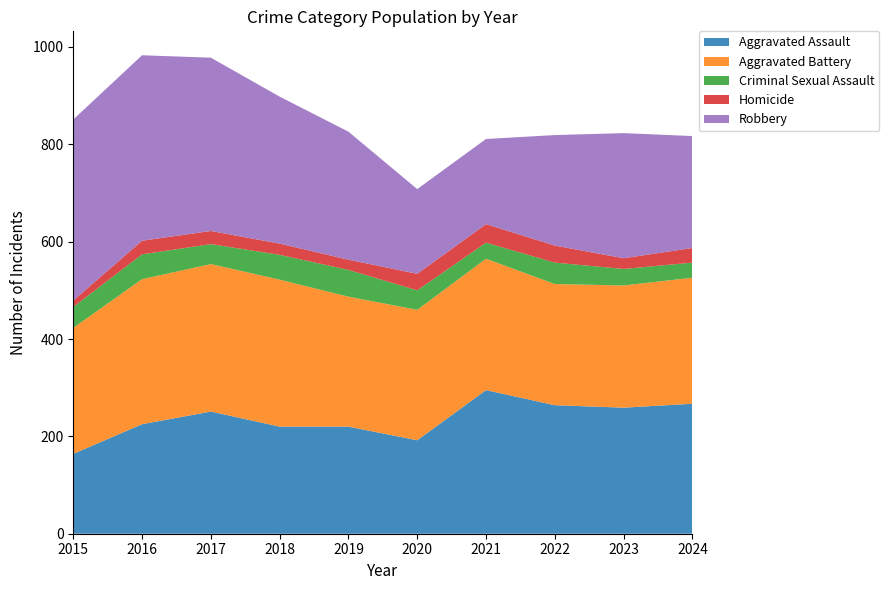

Reading left to right, transcribe all the data shown in this chart.

Aggravated Assault: 164	225	251	220	220	192	295	264	259	267
Aggravated Battery: 259	298	303	302	267	268	270	249	251	259
Criminal Sexual Assault: 43	51	41	51	55	40	33	44	34	31
Homicide: 13	28	27	23	21	34	38	35	22	30
Robbery: 372	381	356	302	263	174	175	227	257	230